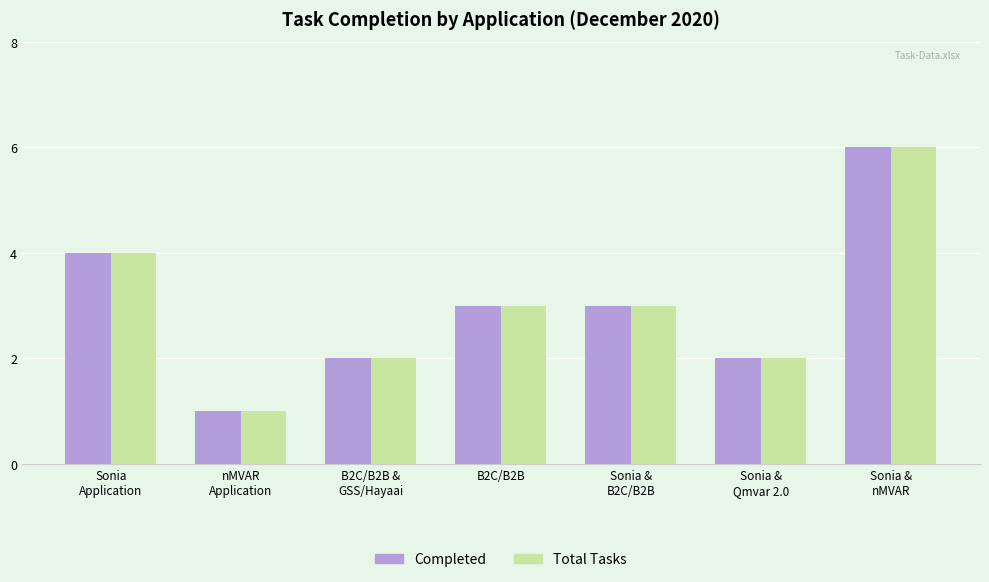

How many series are shown in this chart?

2